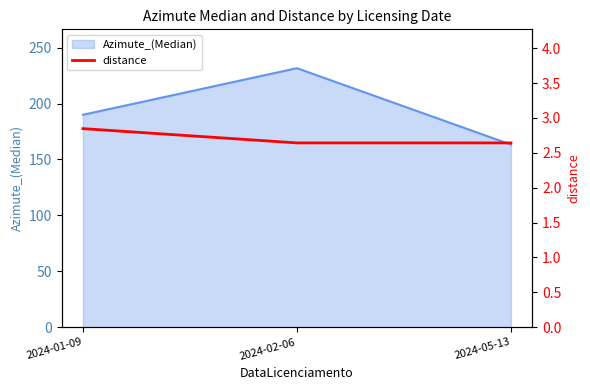

What is the approximate value at 2024-01-09?

2.8